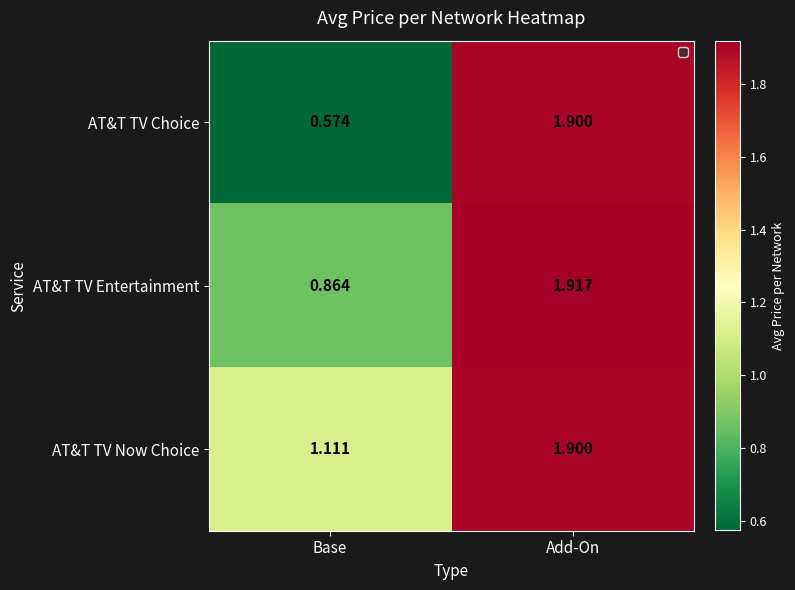

What is the total value across all series at Base?

2.5